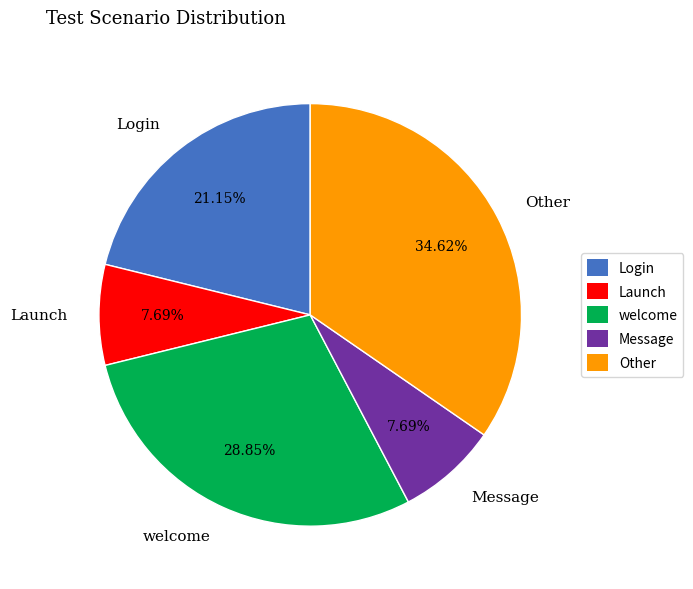

Approximately how many times larger is the value at Login compared to welcome?

0.7